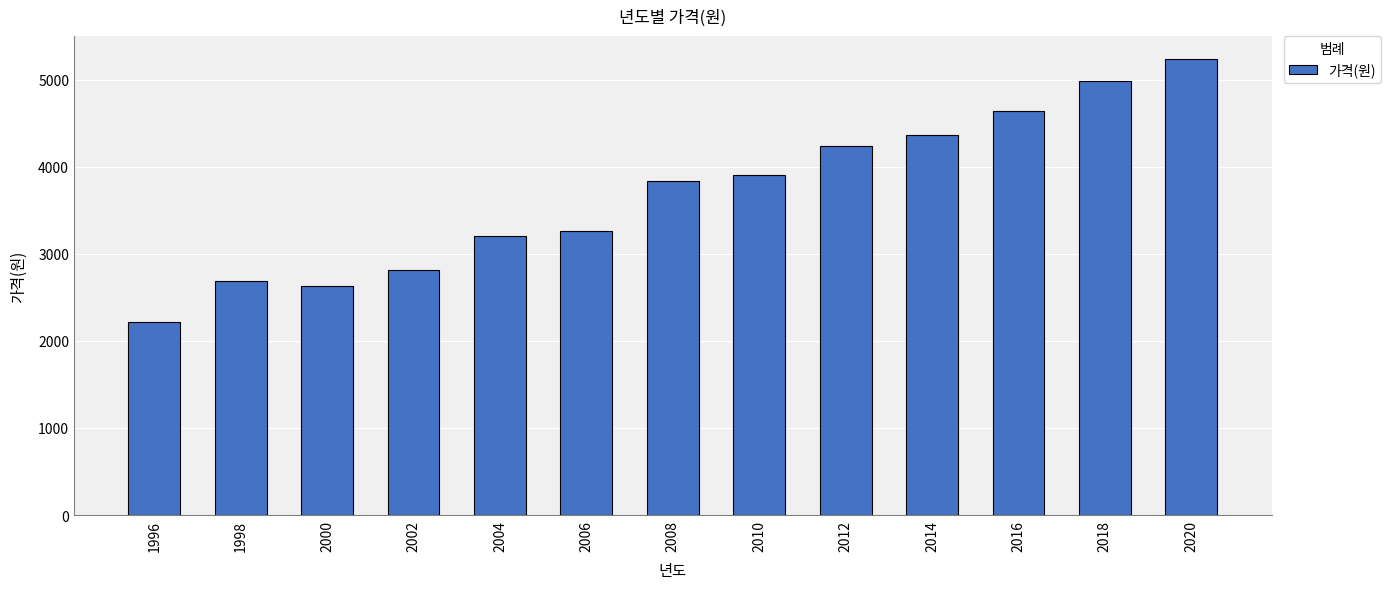

Which category has the lowest value across all series?

1996